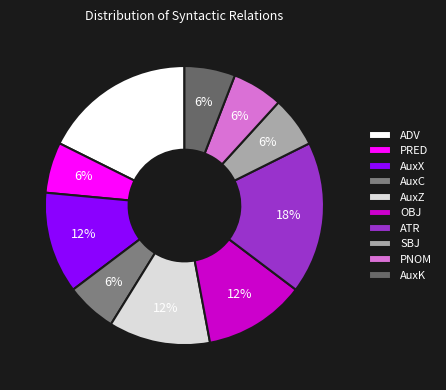

Is it true that ATR is 25% of the pie?

False